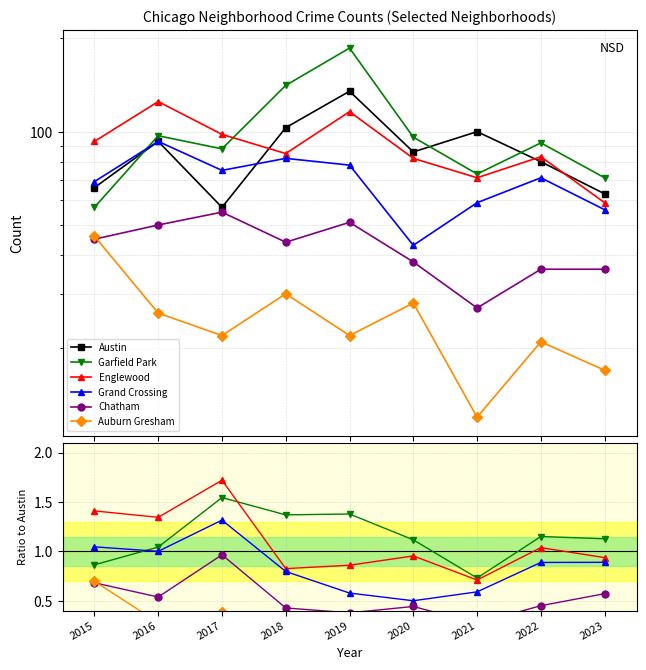

What is the lowest value of the Austin series?

57.0